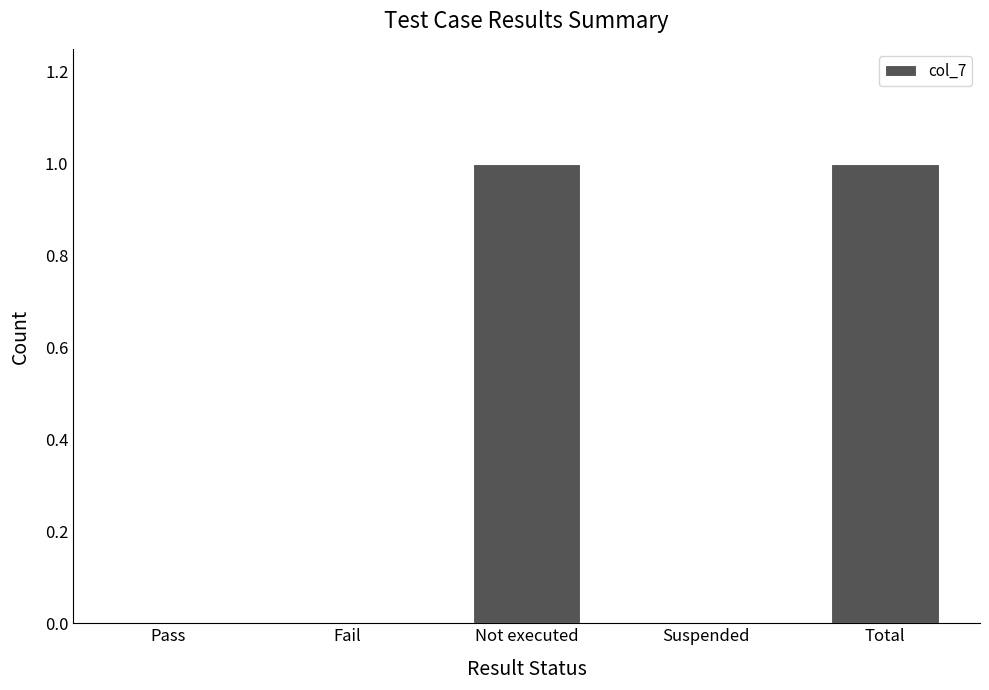

The chart shows a value of 0 at Not executed. True or false?

False